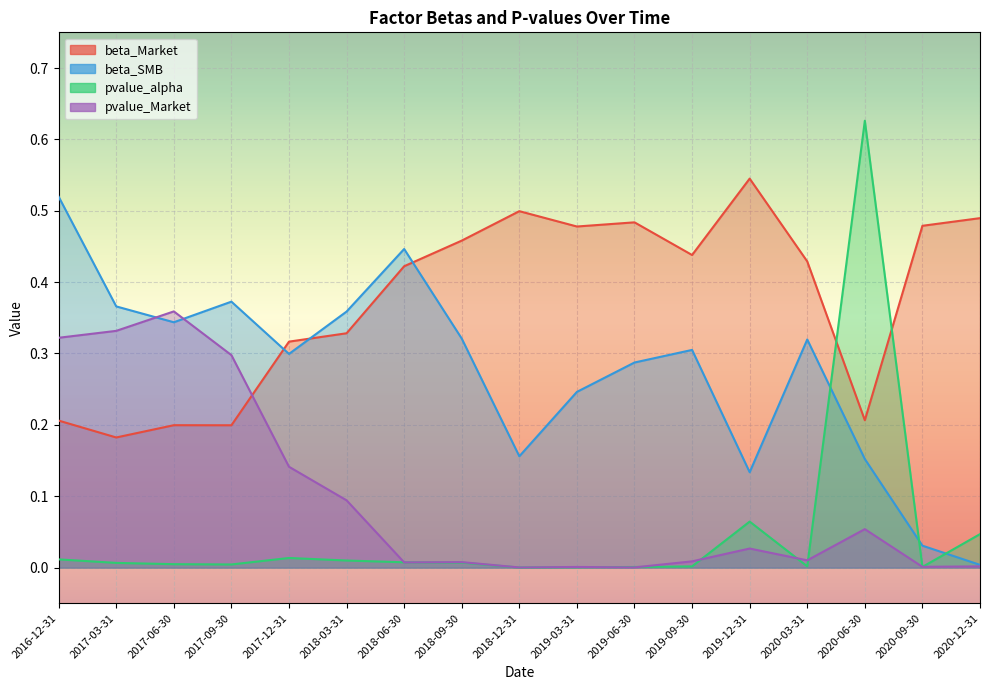

What are all the series names shown in the legend?

beta_Market, beta_SMB, pvalue_alpha, pvalue_Market